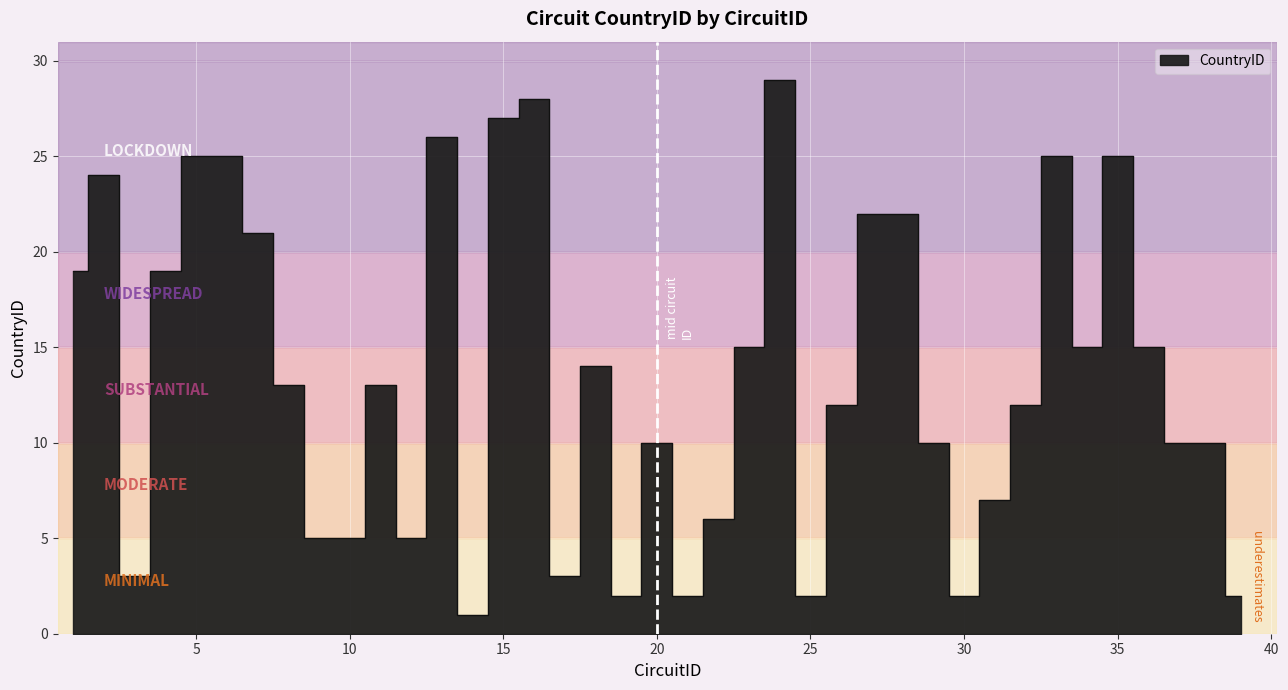

What is the difference between the second highest and second lowest values?

26